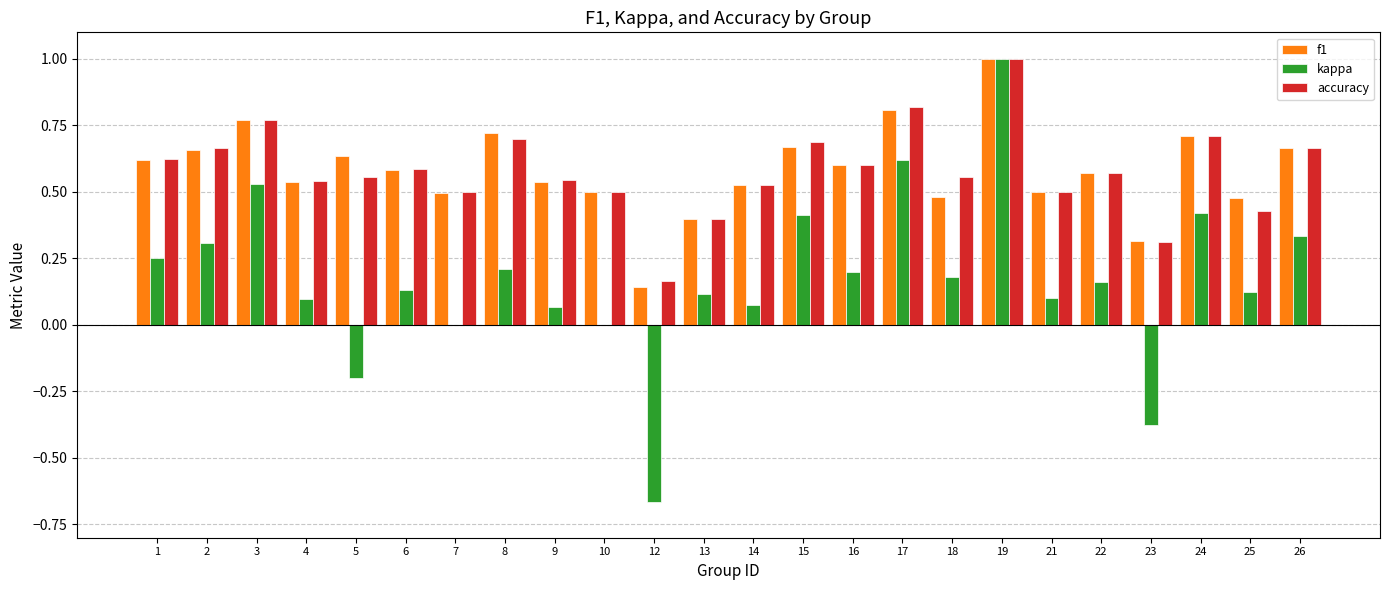

How many distinct data groups are displayed?

3